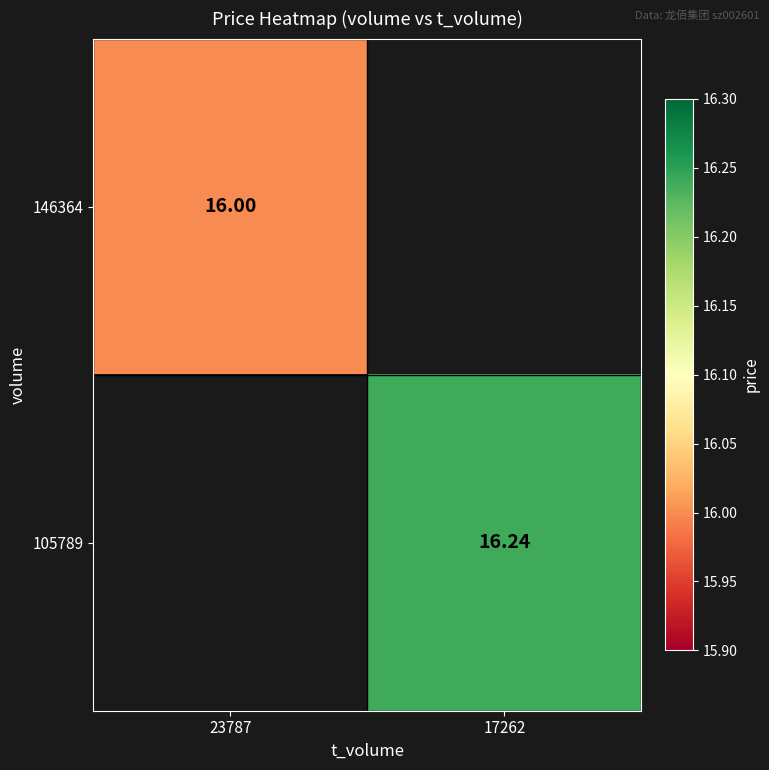

Is the value of 105789 at 17262 greater than the value of 146364 at 23787?

Yes